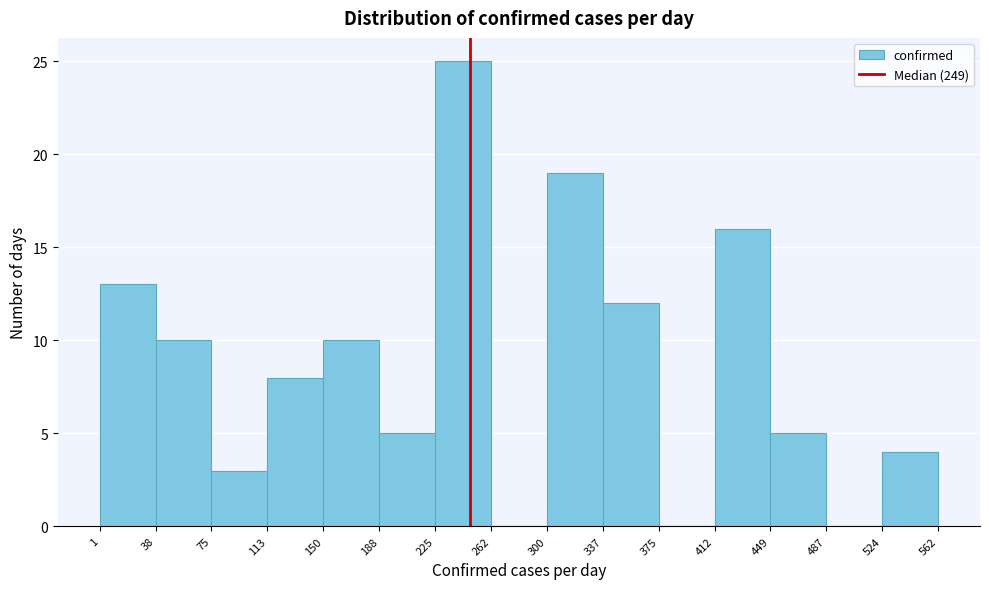

Reading left to right, list every bar in this chart as the range it spans on the x-axis followed by its height. The values are not printed on the chart, so give them approximately, as read against the axis.

1 to 38: 13
38 to 75: 10
75 to 113: 3
113 to 150: 8
150 to 188: 10
188 to 225: 5
225 to 262: 25
262 to 300: 0
300 to 337: 19
337 to 375: 12
375 to 412: 0
412 to 449: 16
449 to 487: 5
487 to 524: 0
524 to 562: 4